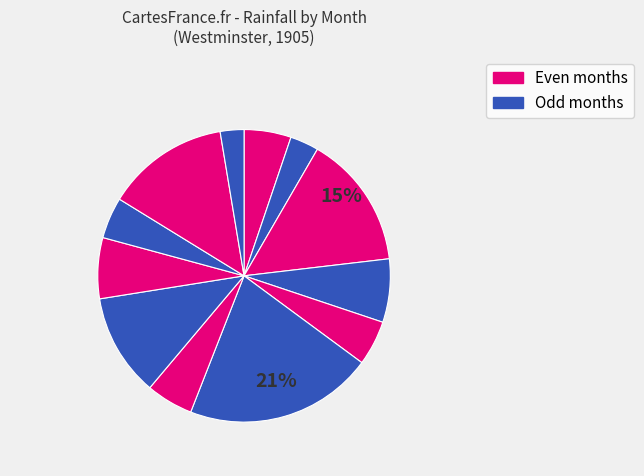

Which slice is the largest?

Jun